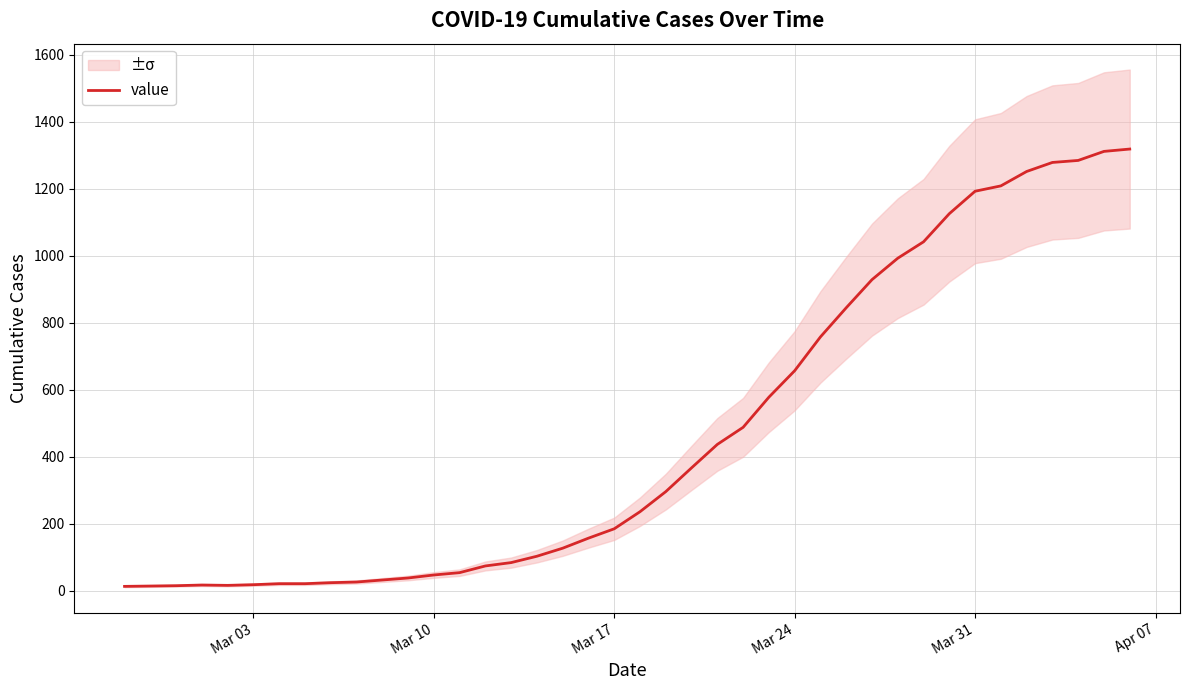

How many points are lower than both their immediate neighbors (excluding endpoints)?

1